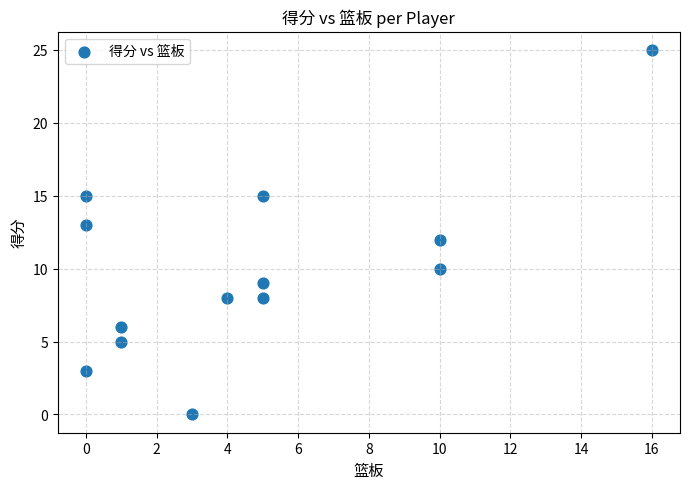

What is the range of X values (max minus min)?

16